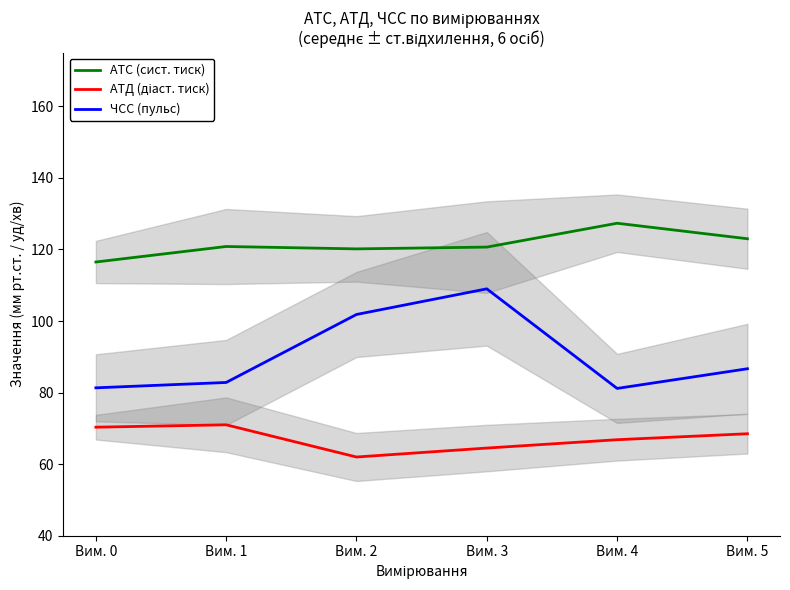

How many interior local peaks does the АТС (сист. тиск) series have?

2